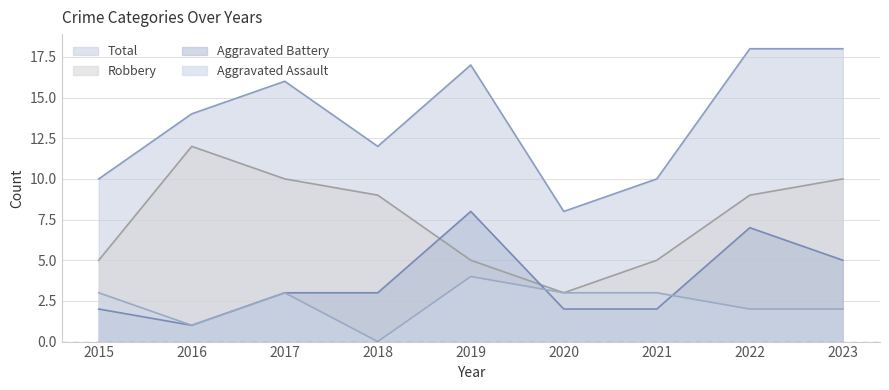

What is the value of the Total point at the 4th from the left?

12